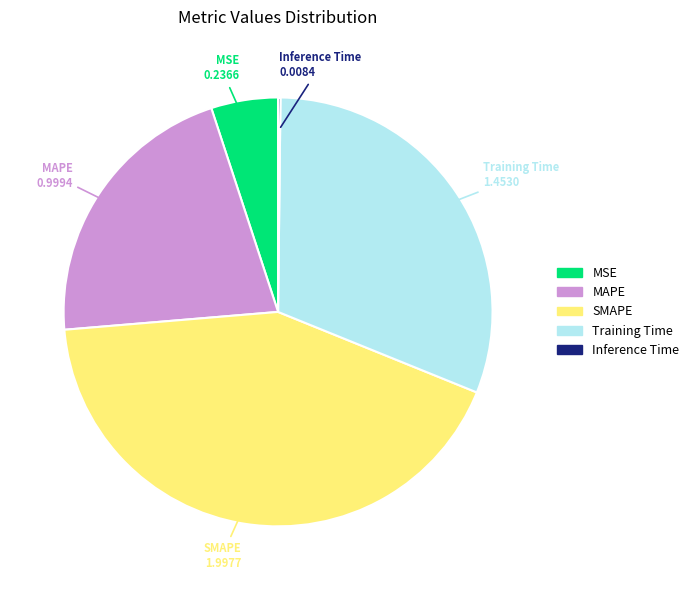

Does any single category account for the majority?

No